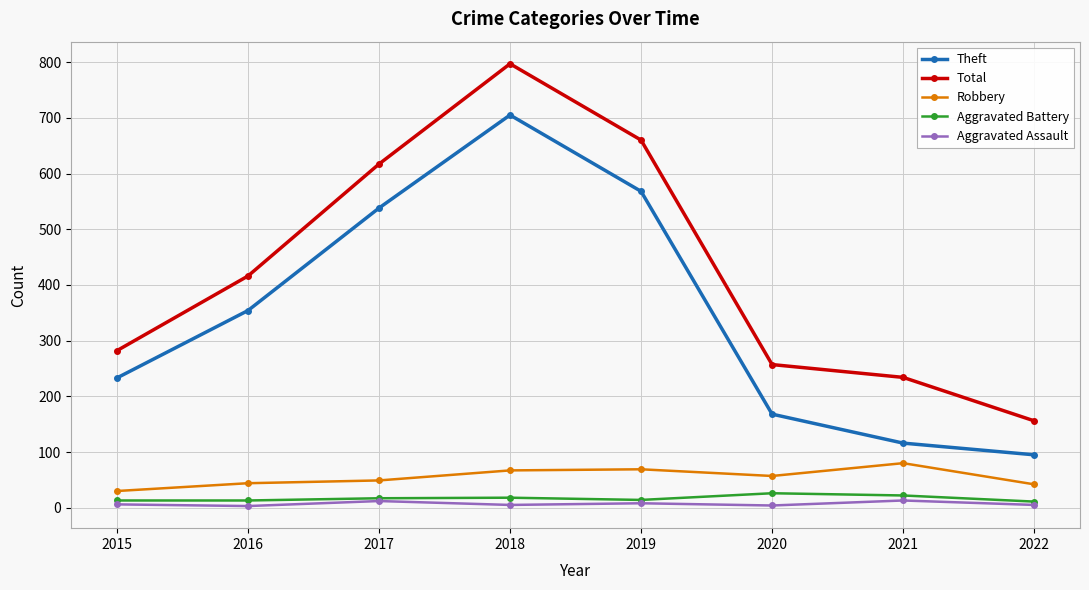

True or false: Theft has a value of 95 at 2022.

True